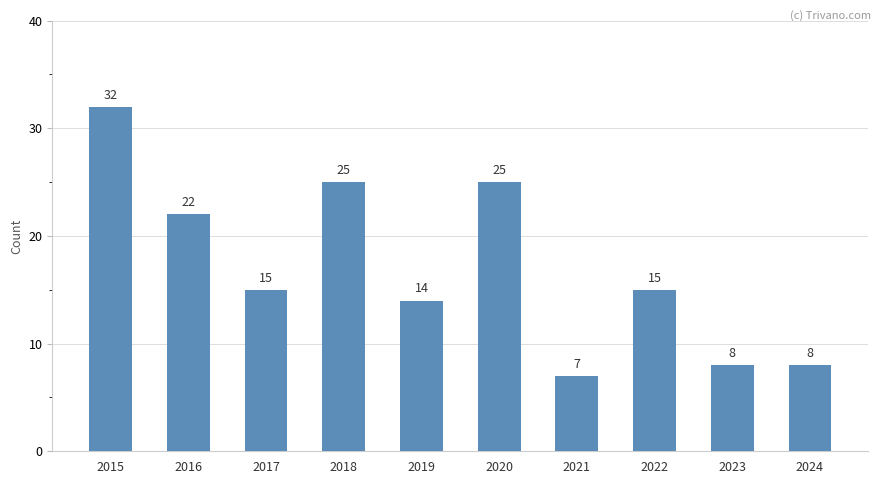

What is the minimum value shown in the chart?

7